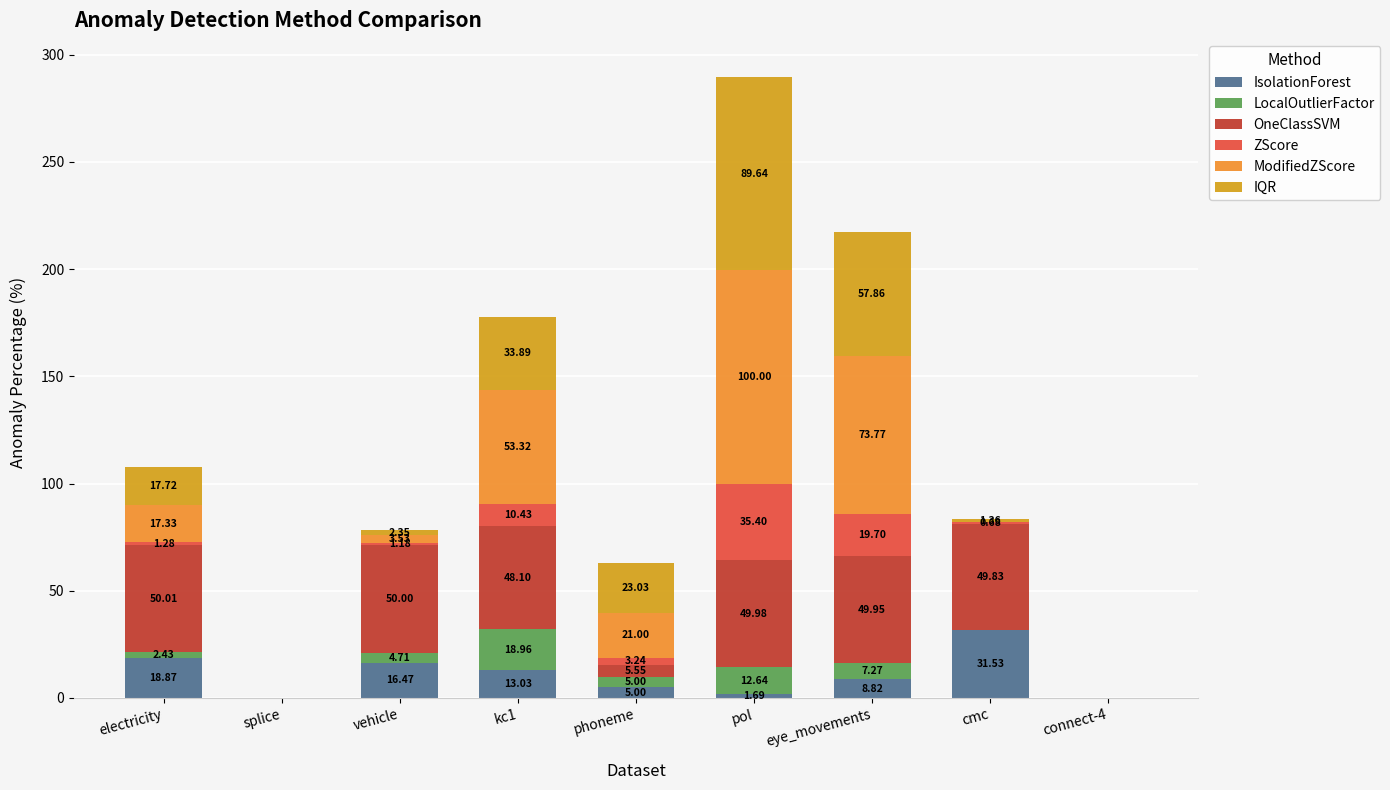

At which category is the sum across all series the highest?

pol